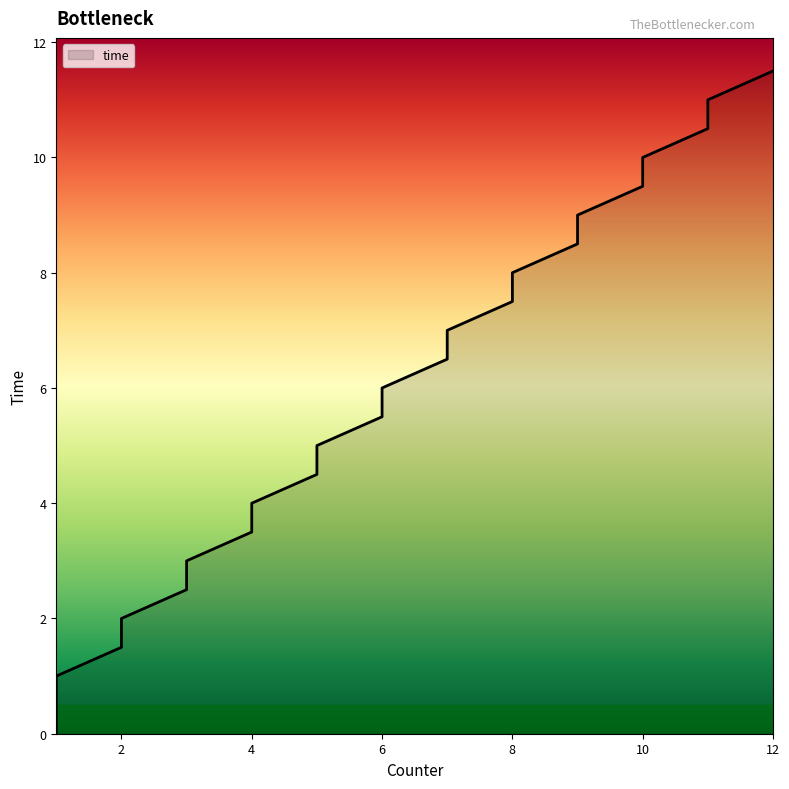

List the labels in order of value, largest first.

12, 11, 11, 10, 10, 9, 9, 8, 8, 7, 7, 6, 6, 5, 5, 4, 4, 3, 3, 2, 2, 1, 1